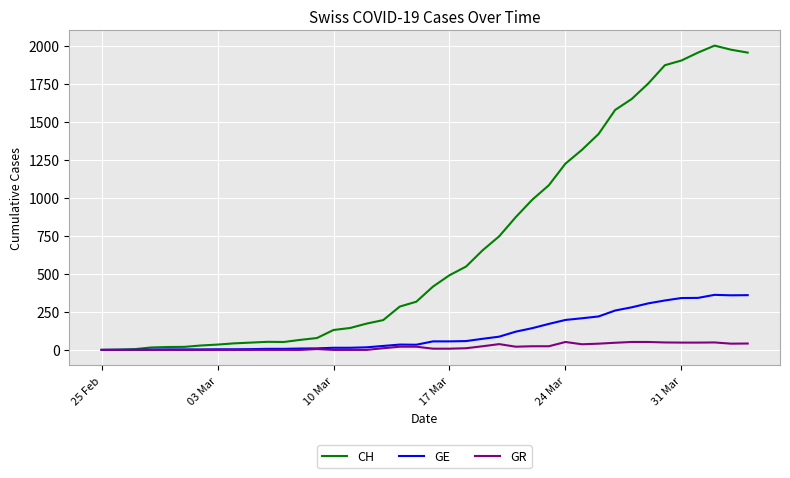

What is the maximum value for GR?

52